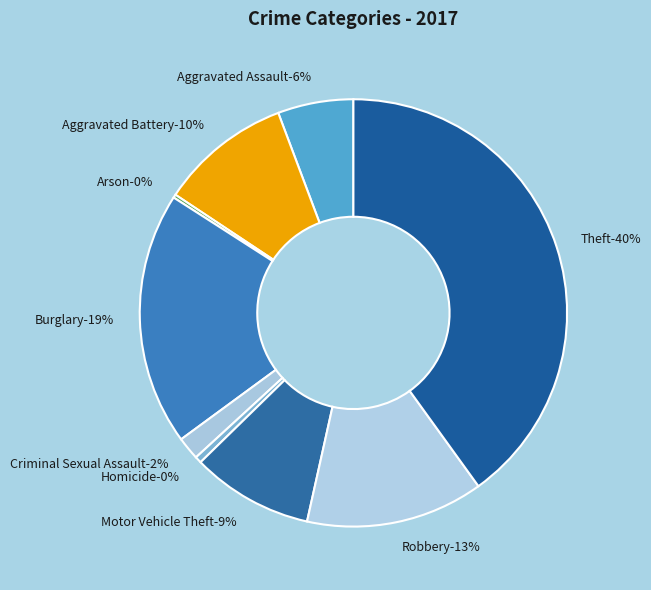

Which slice is the smallest?

Arson